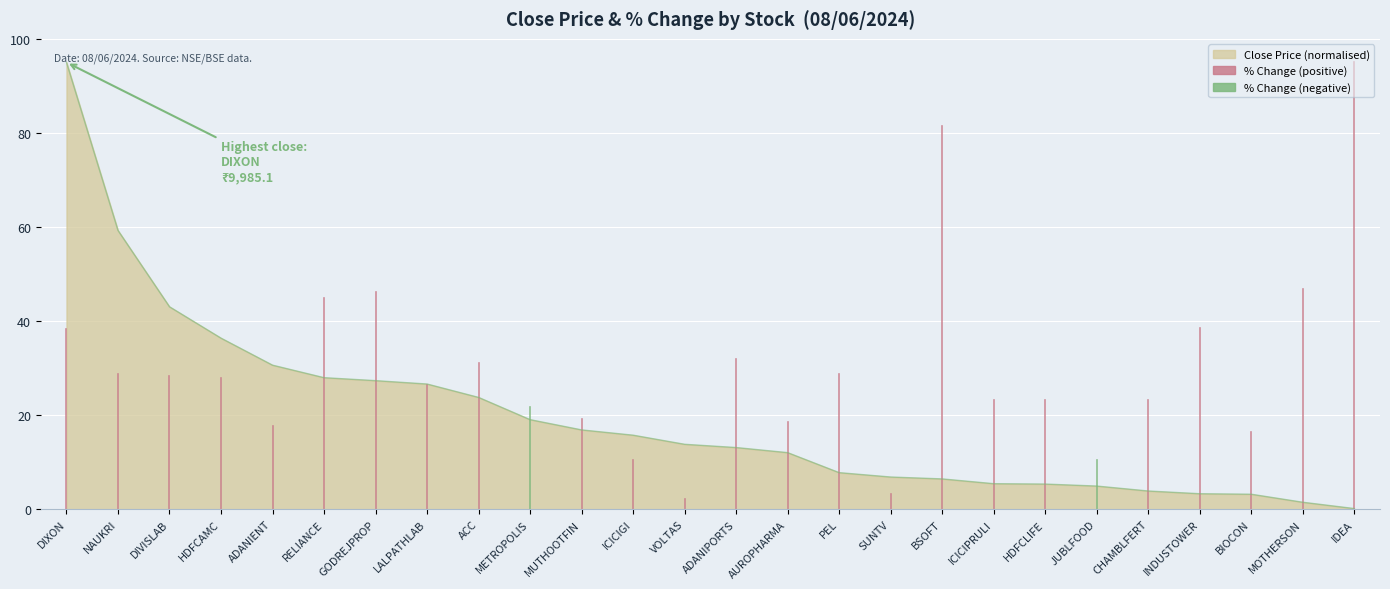

What value does the data have at RELIANCE?

28.0